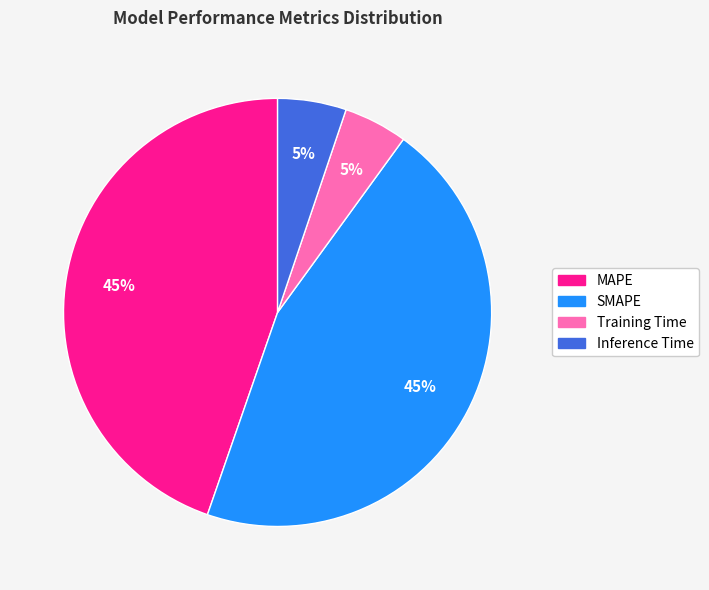

Does any single category account for the majority?

No